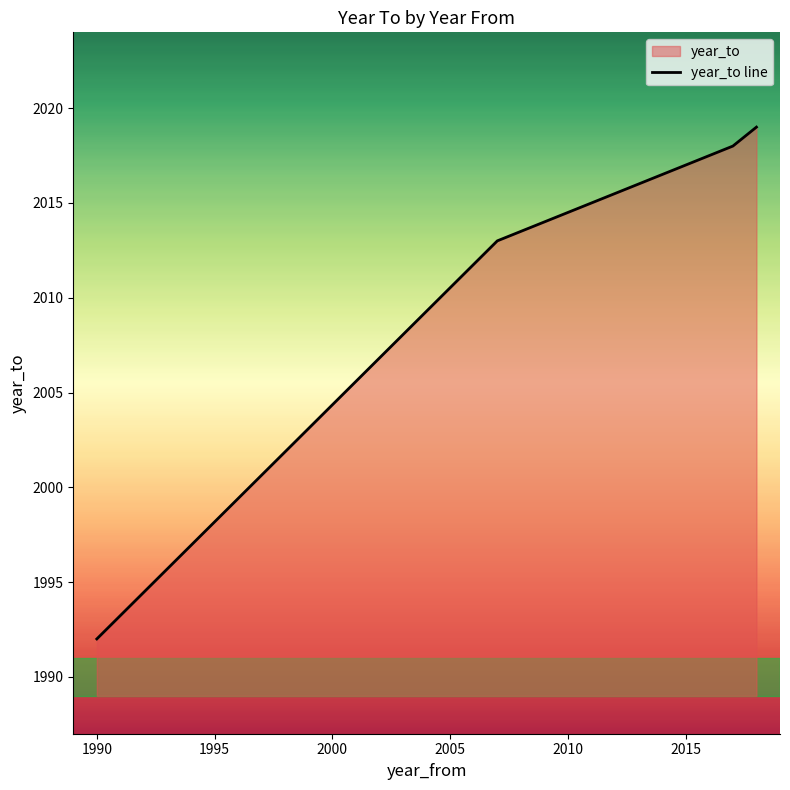

How many values are below 2018?

2